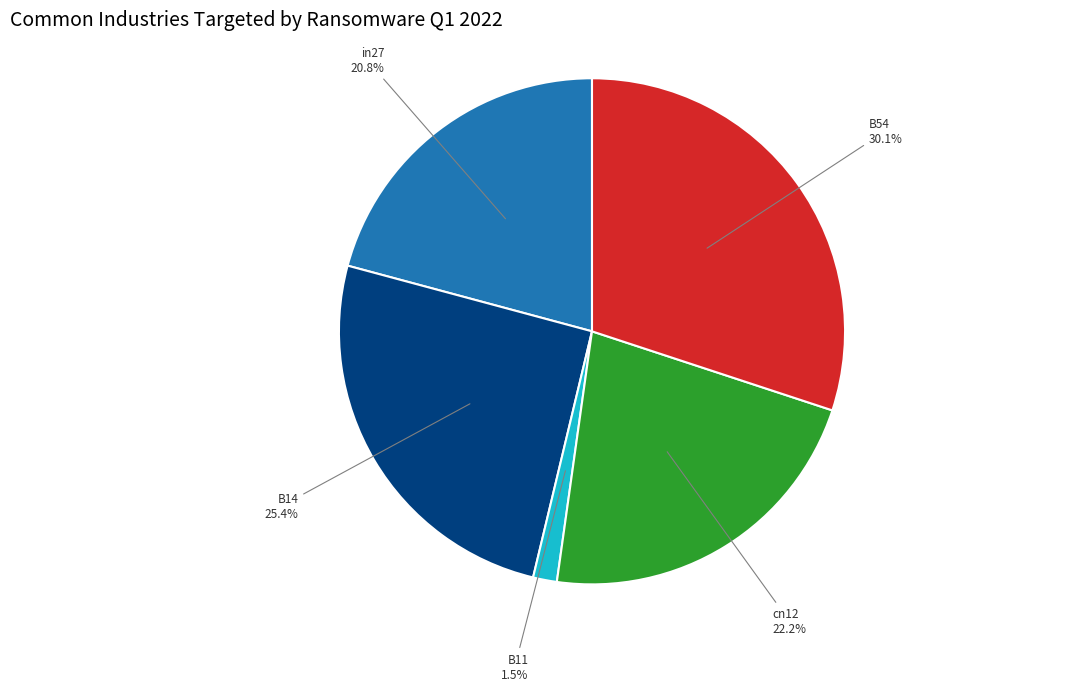

What percentage do B54 and B11 together represent?

31.6%